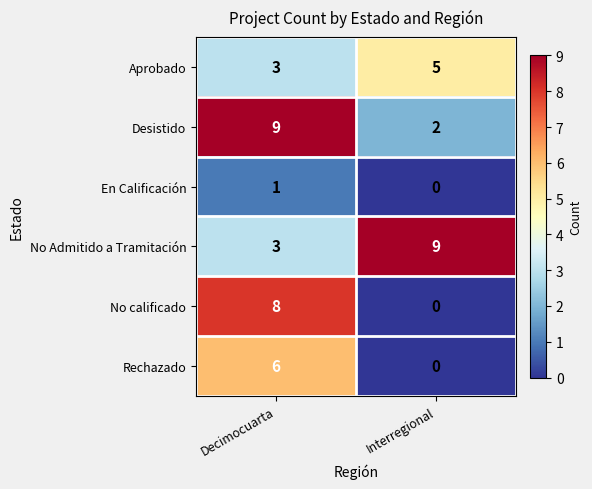

Which label corresponds to the smallest value in the chart?

Interregional